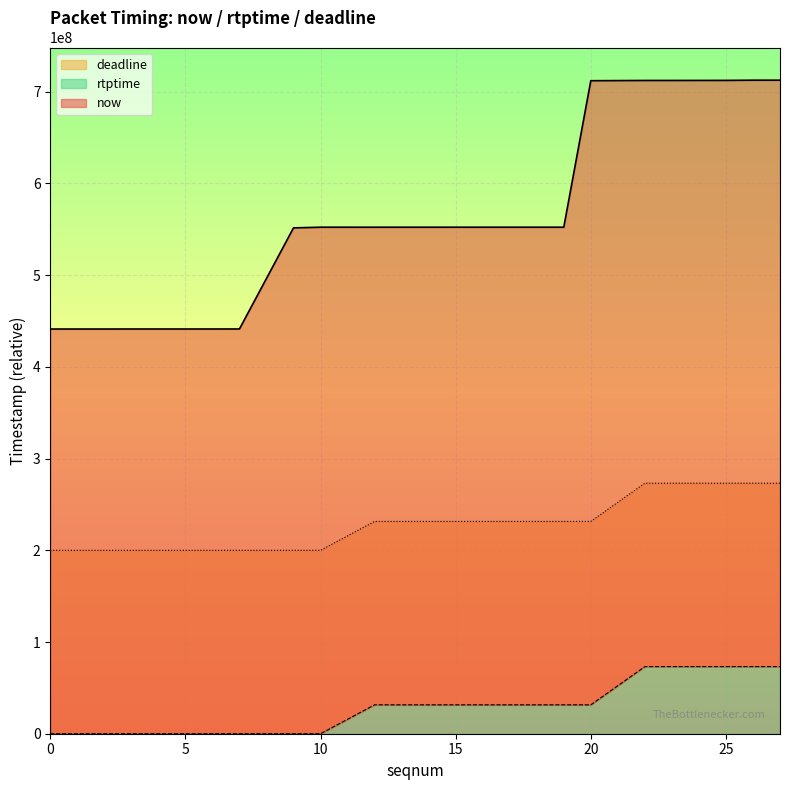

At which label does now reach its peak?

27